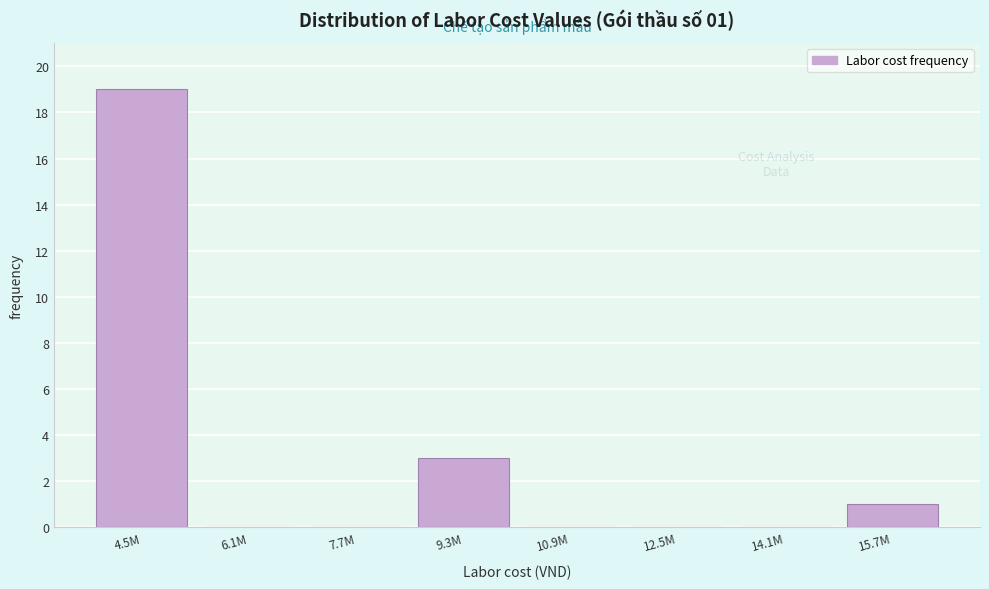

Reading right to left, transcribe all the data shown in this chart.

15.7M=1	14.1M=0	12.5M=0	10.9M=0	9.3M=3	7.7M=0	6.1M=0	4.5M=19